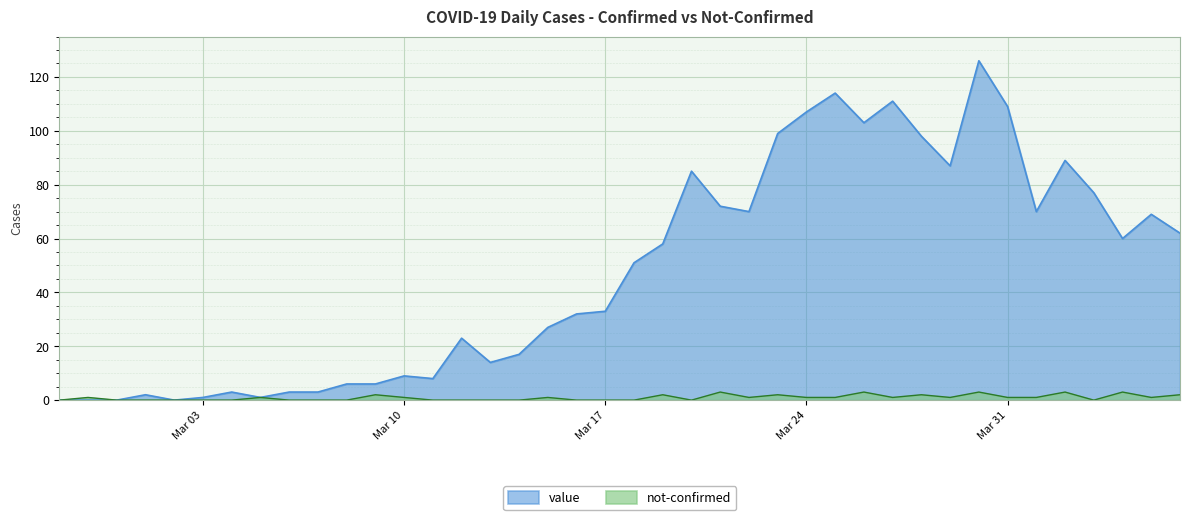

Which series has the largest range (max minus min)?

value